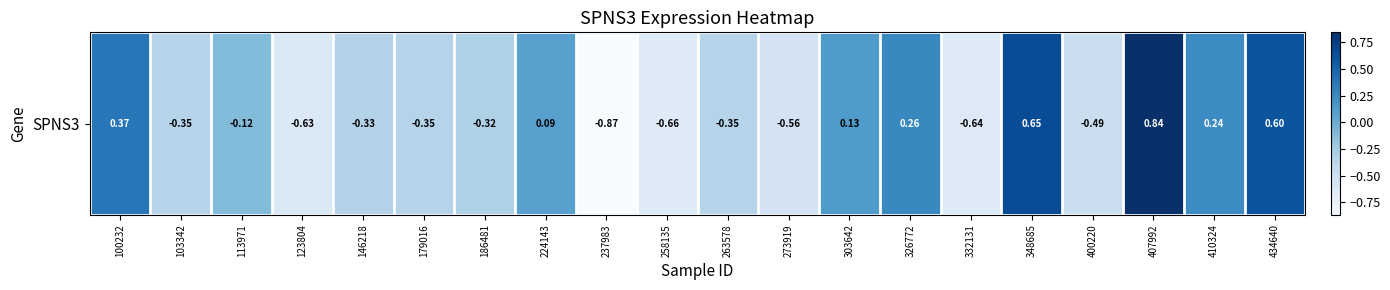

What is the smallest value displayed?

-0.9